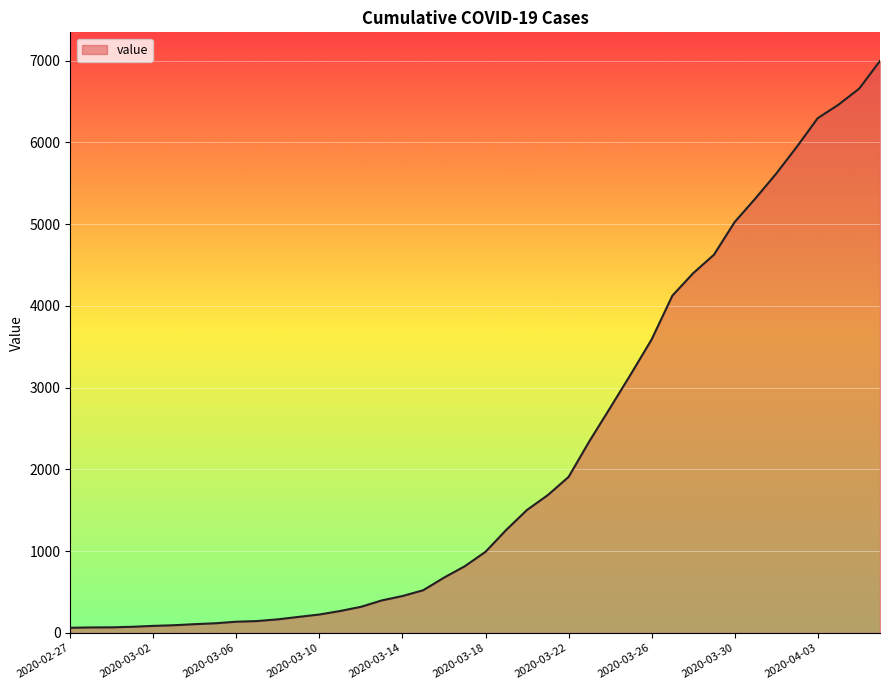

What is the average value?

2142